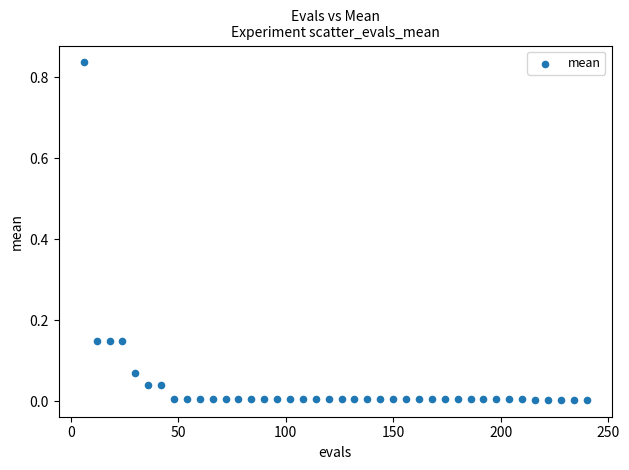

What is the range of X values (max minus min)?

234.0